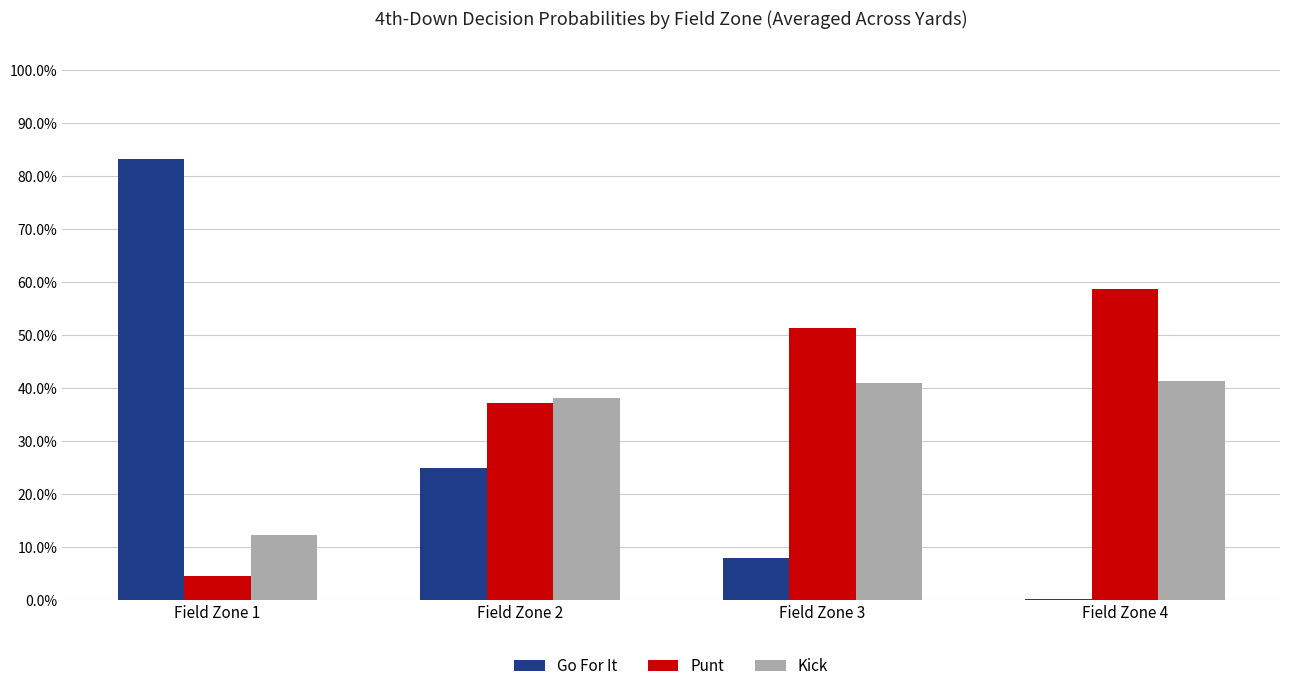

Does the chart contain stacked bars?

No